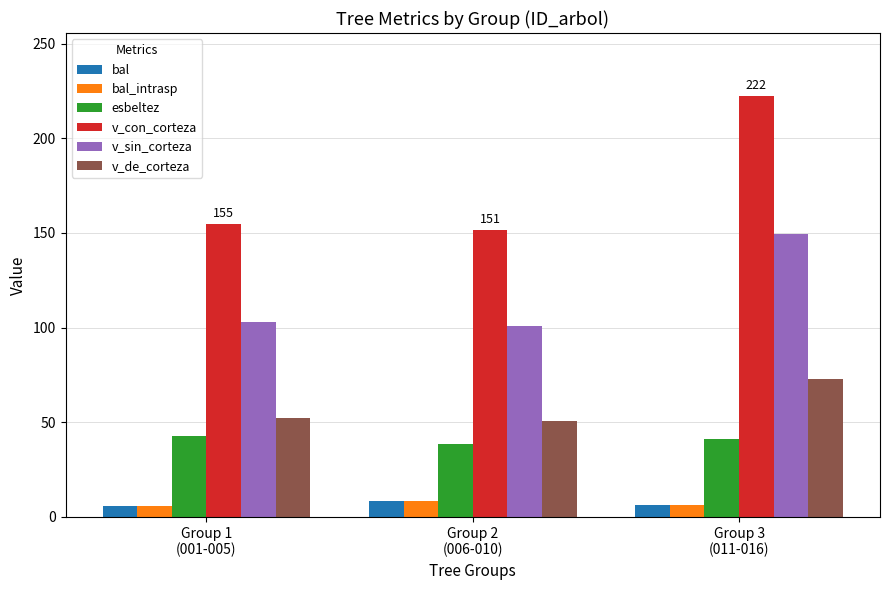

Which series has the largest total across all categories?

v_con_corteza